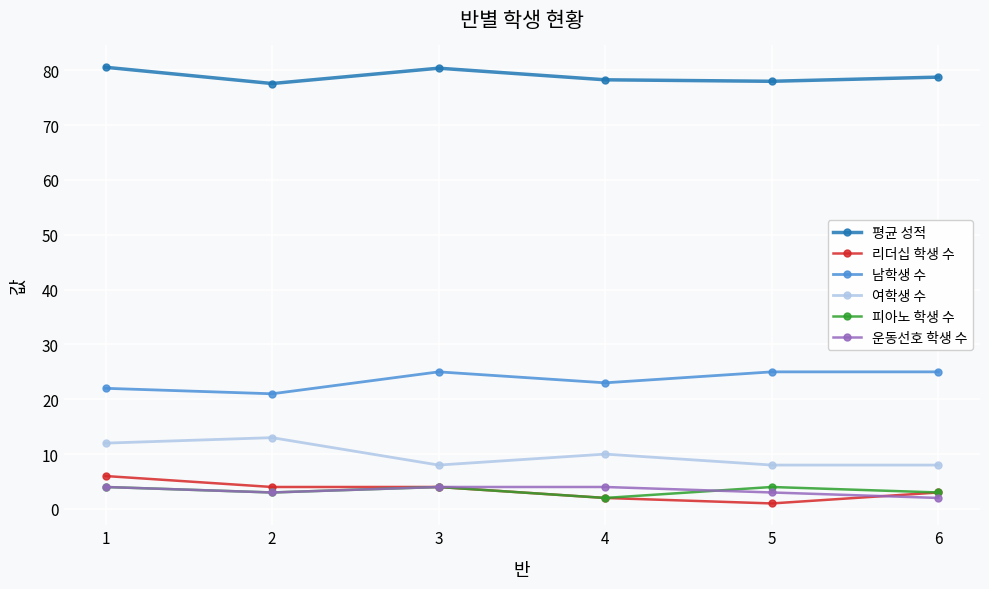

How many values in the 여학생 수 series are below 10?

3